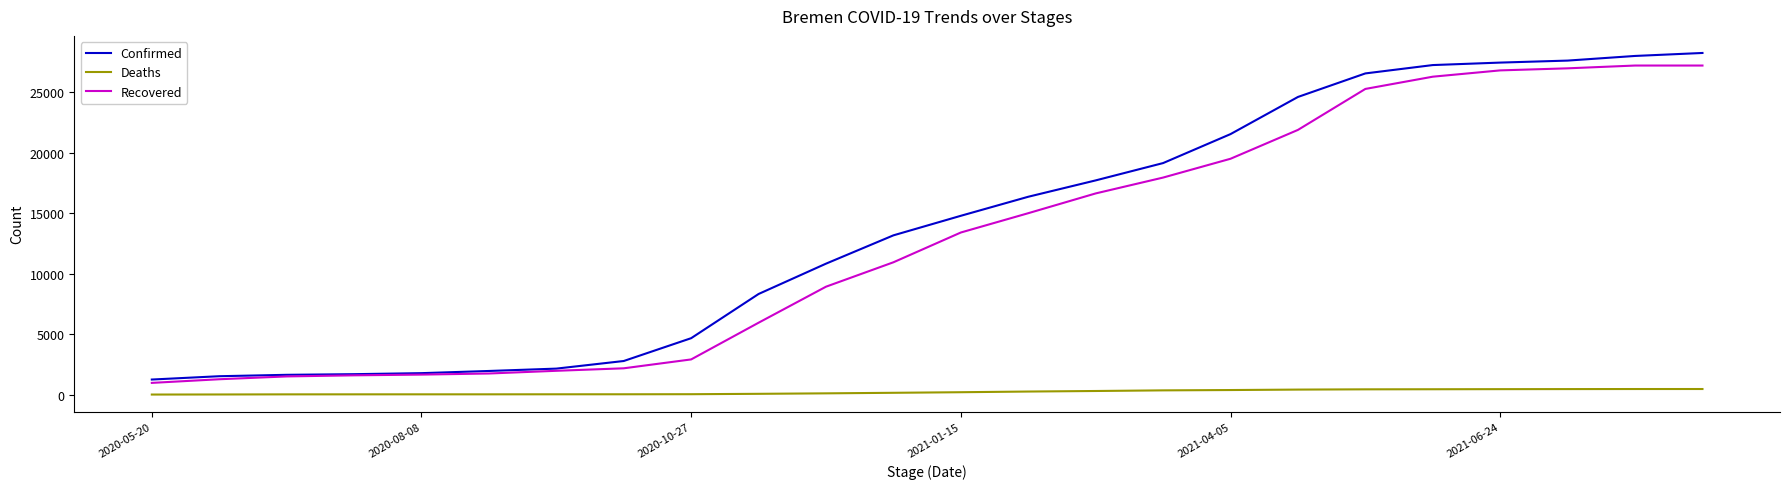

What is the lowest value of the Recovered series?

1000